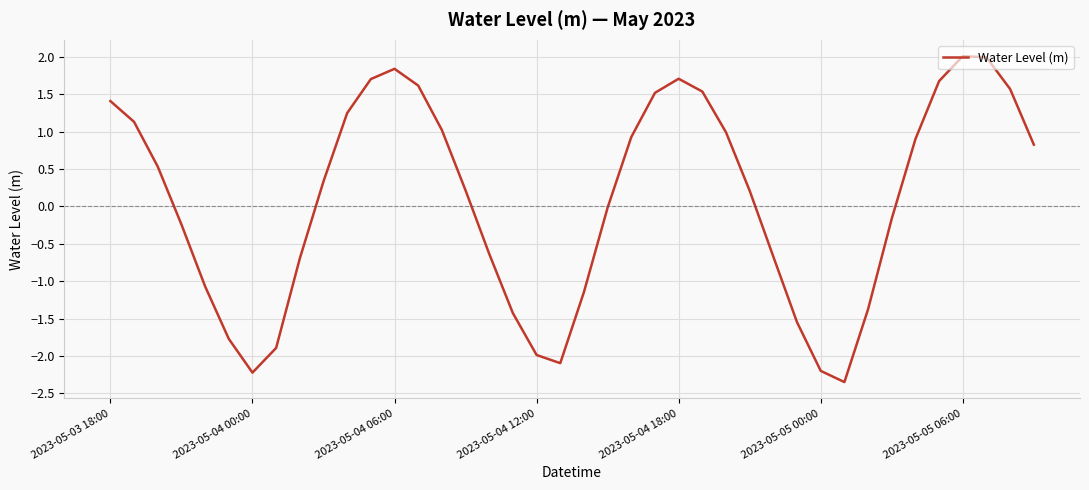

Is this an area chart (filled region under the line)?

No